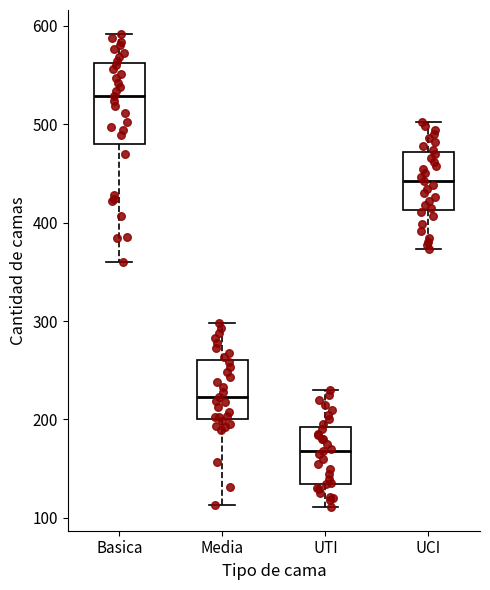

Reading left to right, transcribe this box plot: for each box, give where its median line is, the range the box spans, and where its two whiskers end, as read against the y-axis. The values are not printed on the chart, so give them approximately, as read against the axis.

Basica: median 530, box 480 to 560, whiskers 360 to 590
Media: median 220, box 200 to 260, whiskers 110 to 300
UTI: median 170, box 130 to 190, whiskers 110 to 230
UCI: median 440, box 410 to 470, whiskers 370 to 500